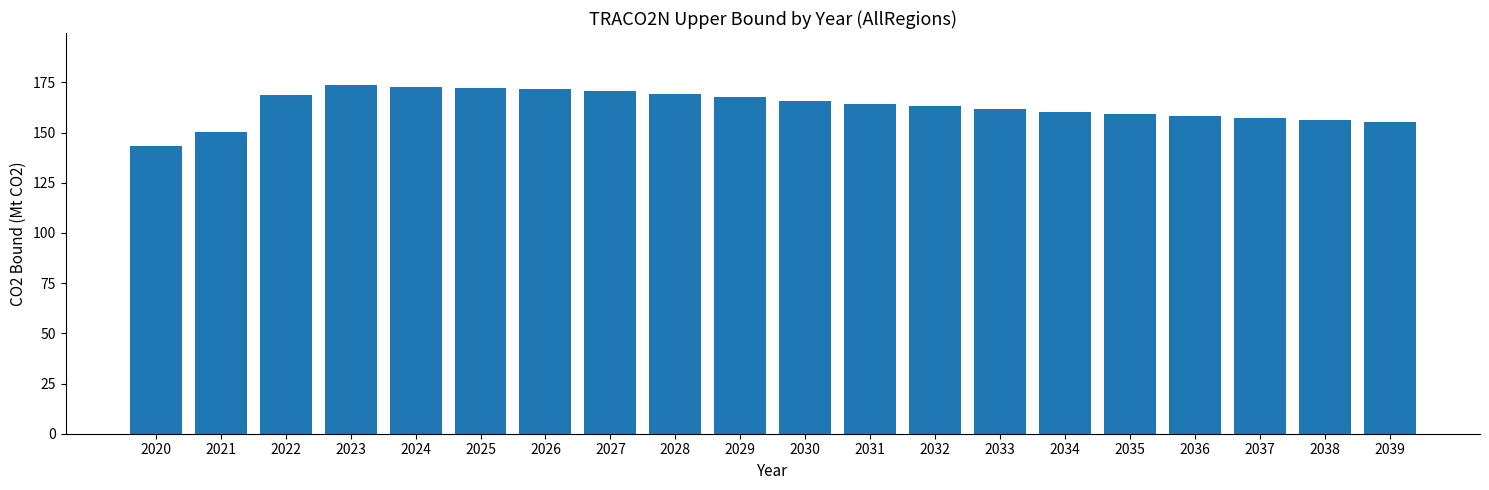

What is the change in value from 2031 to 2037?

-7.2